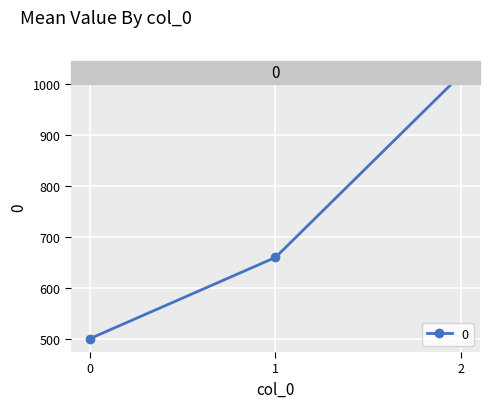

The value at 2 is 258. True or false?

False